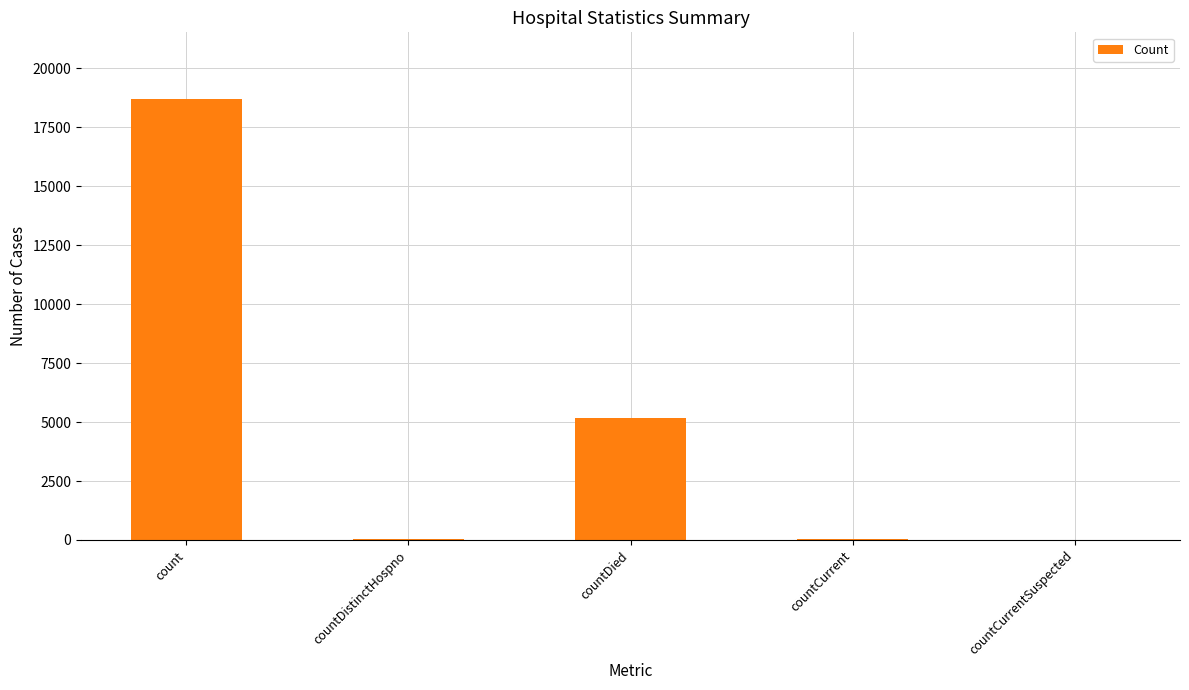

Which category has the highest value across all series?

count